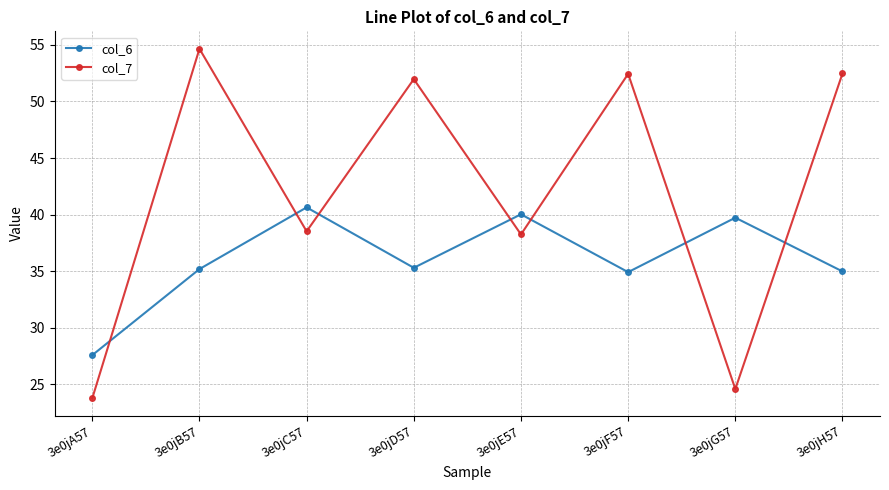

Where do col_7 and col_6 first cross each other?

3e0jA57 and 3e0jB57